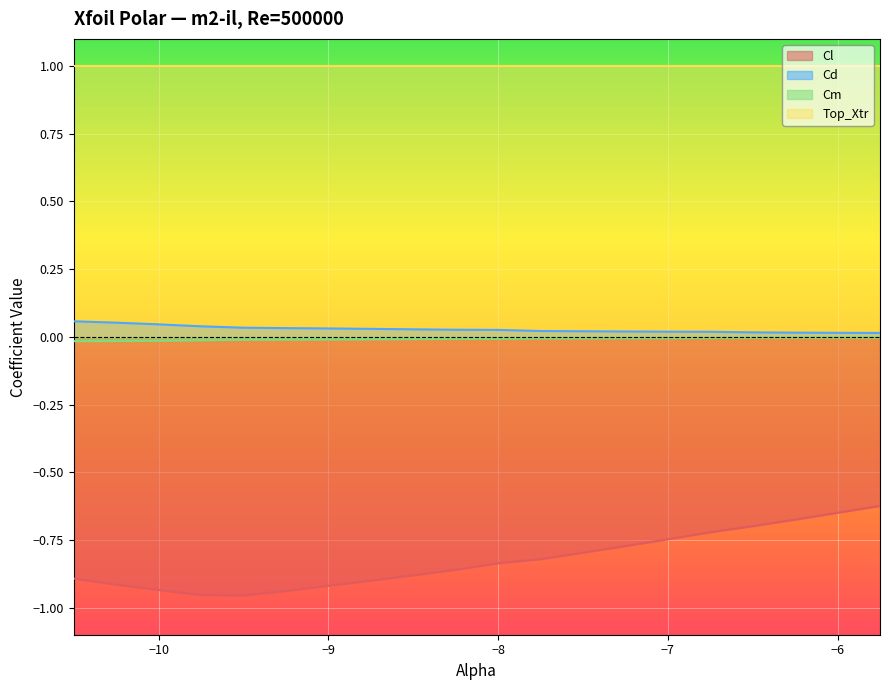

Reading right to left, list all the values displayed in this chart.

Cl: -5.75=-0.6	-6.0=-0.6	-6.25=-0.7	-6.5=-0.7	-6.75=-0.7	-7.0=-0.7	-7.25=-0.8	-7.5=-0.8	-7.75=-0.8	-8.0=-0.8	-8.25=-0.9	-8.5=-0.9	-8.75=-0.9	-9.0=-0.9	-9.25=-0.9	-9.5=-1.0	-9.75=-1.0	-10.0=-0.9	-10.25=-0.9	-10.5=-0.9
Cd: -5.75=0.0	-6.0=0.0	-6.25=0.0	-6.5=0.0	-6.75=0.0	-7.0=0.0	-7.25=0.0	-7.5=0.0	-7.75=0.0	-8.0=0.0	-8.25=0.0	-8.5=0.0	-8.75=0.0	-9.0=0.0	-9.25=0.0	-9.5=0.0	-9.75=0.0	-10.0=0.0	-10.25=0.1	-10.5=0.1
Cm: -5.75=-0.0	-6.0=-0.0	-6.25=-0.0	-6.5=-0.0	-6.75=-0.0	-7.0=-0.0	-7.25=-0.0	-7.5=-0.0	-7.75=-0.0	-8.0=-0.0	-8.25=-0.0	-8.5=-0.0	-8.75=-0.0	-9.0=-0.0	-9.25=-0.0	-9.5=-0.0	-9.75=-0.0	-10.0=-0.0	-10.25=-0.0	-10.5=-0.0